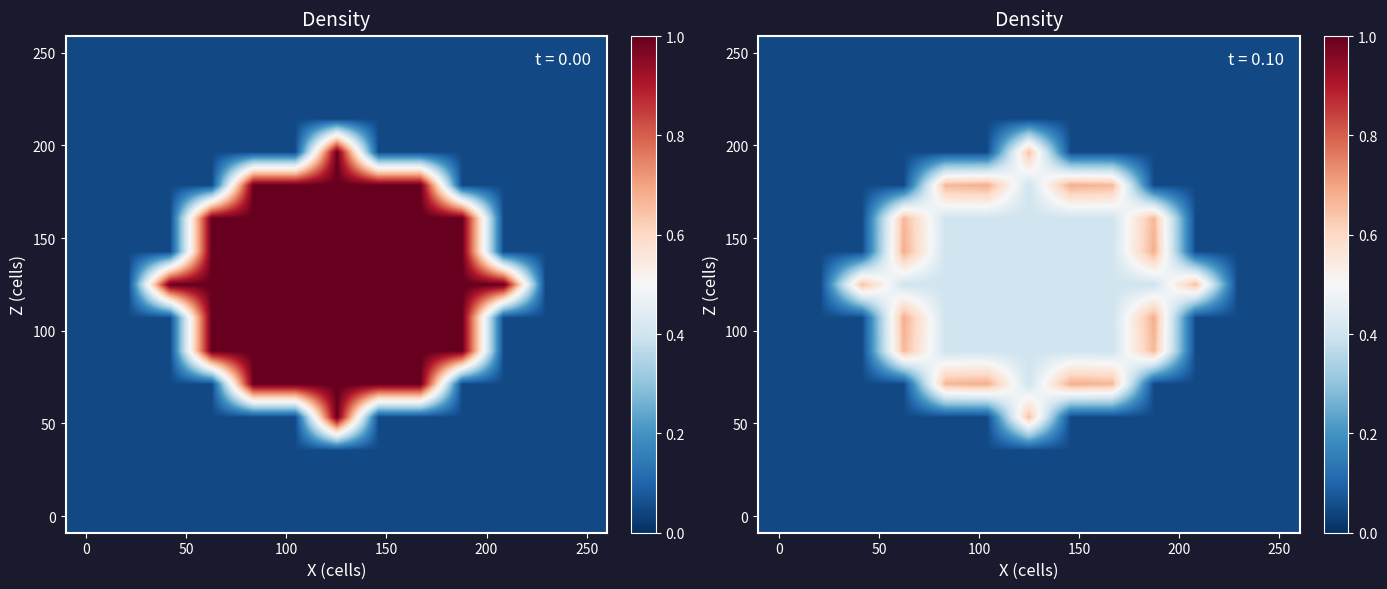

Which has a higher value, 6 or 0?

6